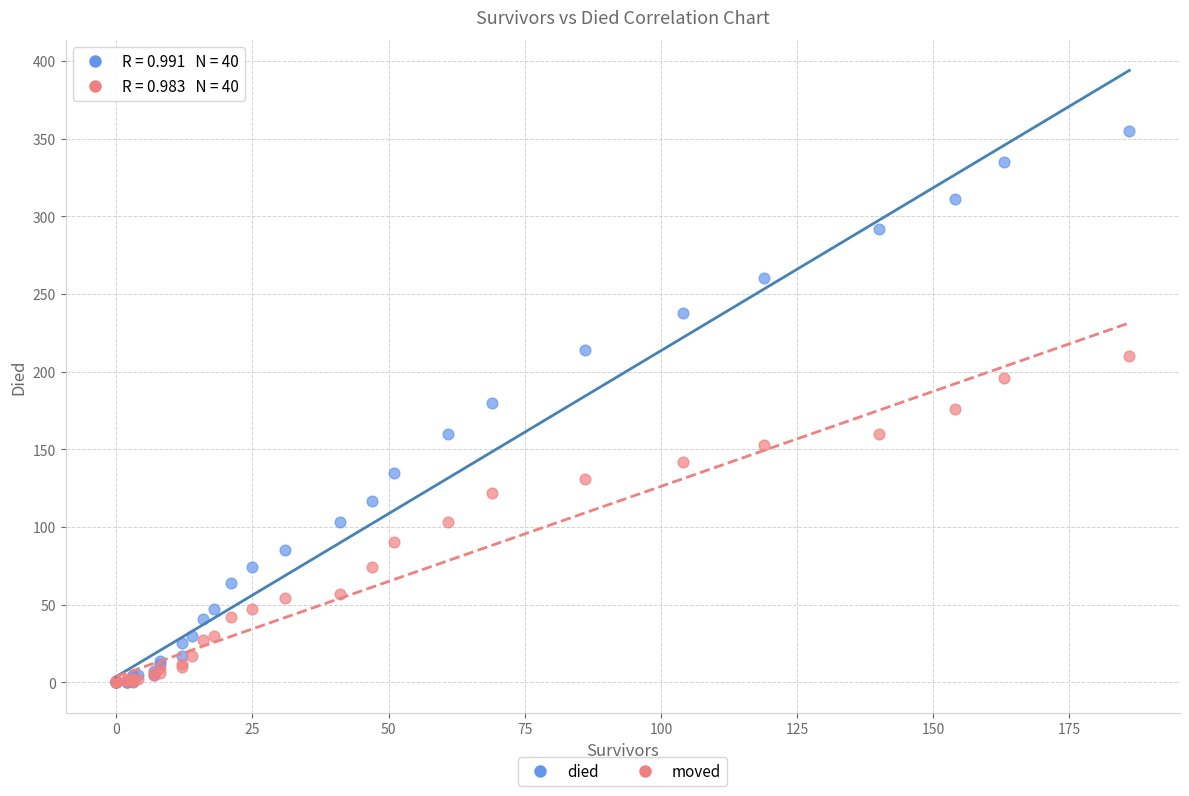

What are all the series names shown in the legend?

died, moved